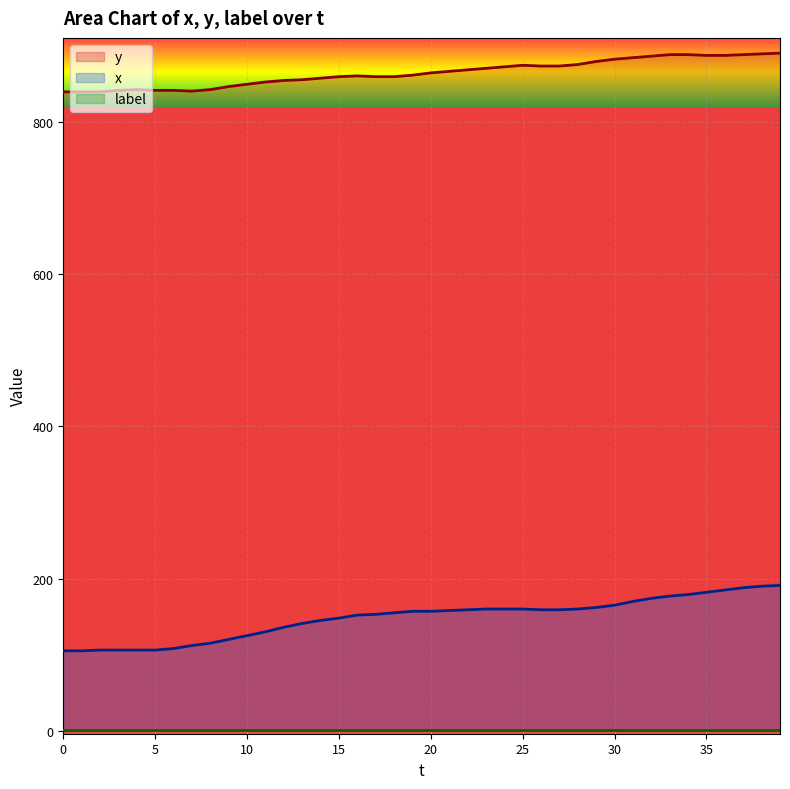

Which series has the largest range (max minus min)?

x